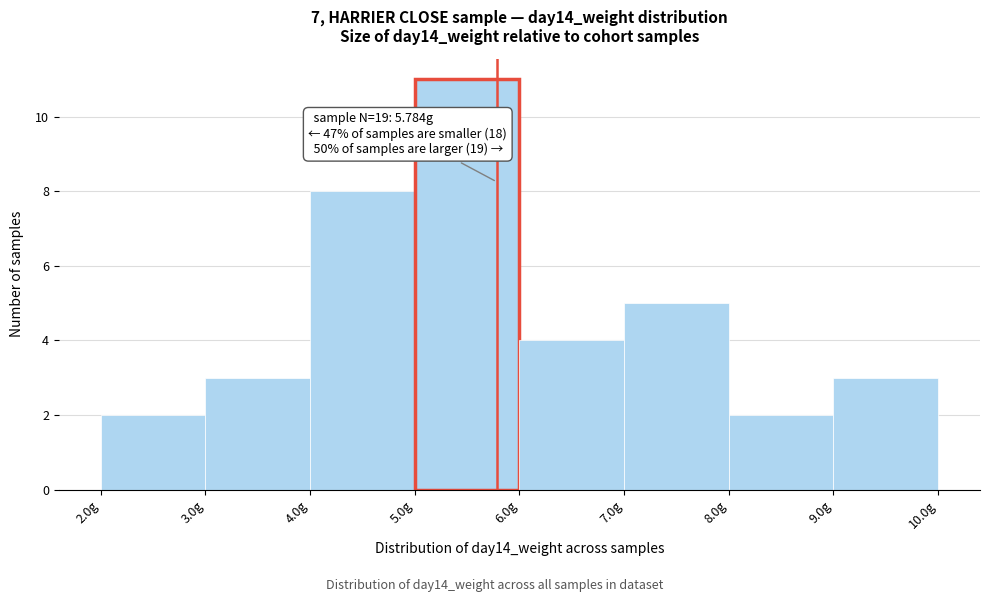

Over which range of the x-axis is the bar tallest?

5 to 6